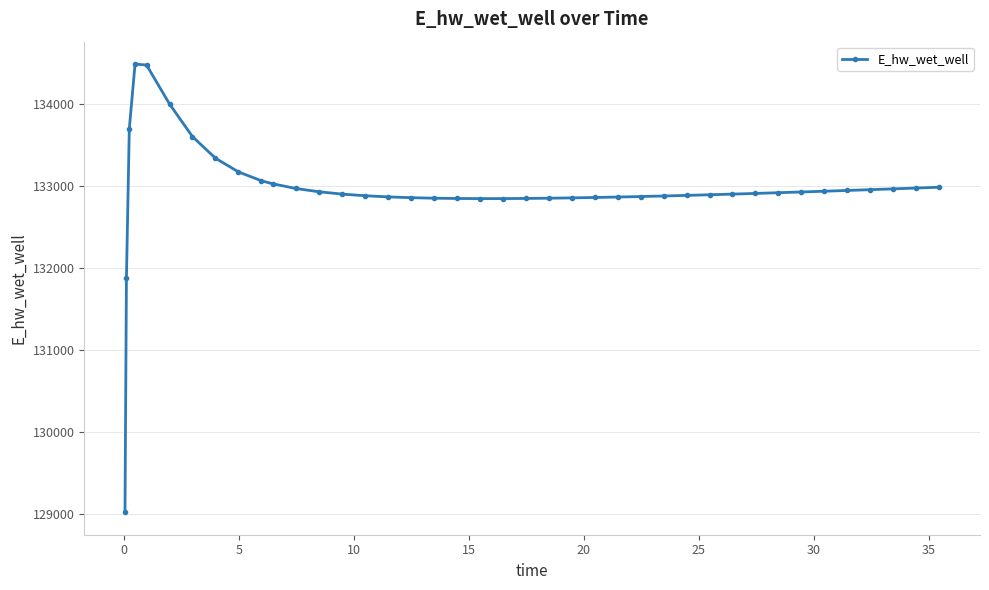

What is the value of the 27th point from the left?

132869.5